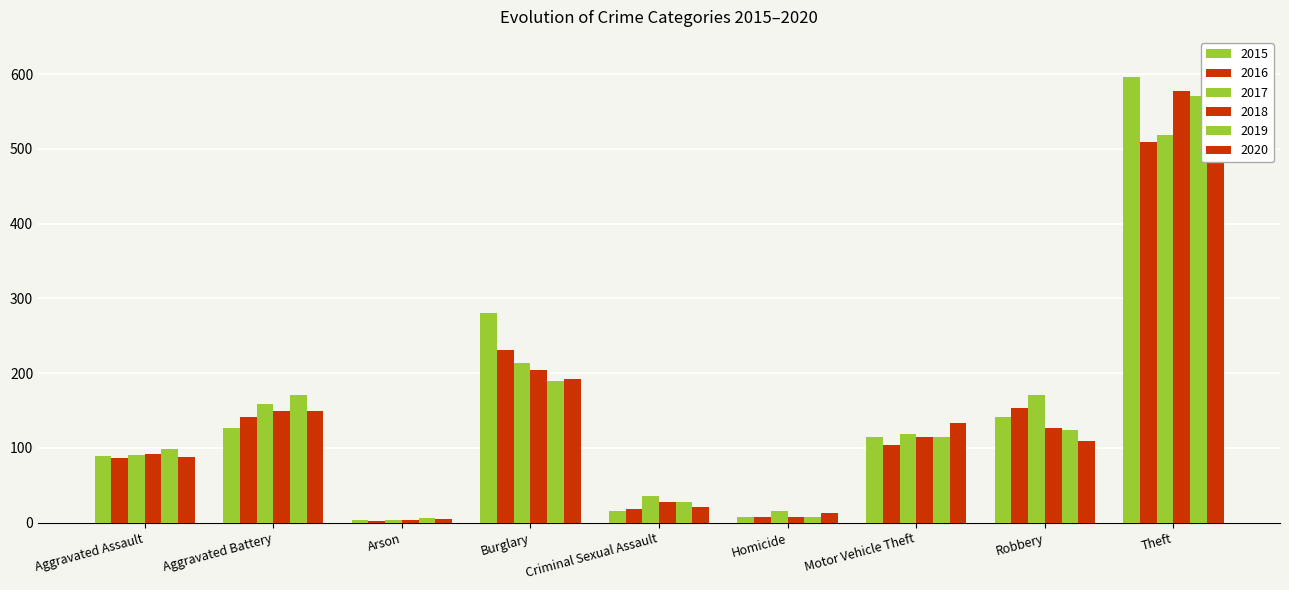

Which series has the largest range (max minus min)?

2015